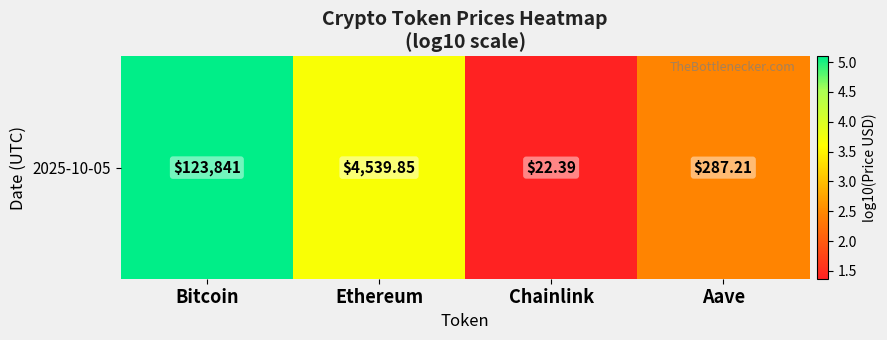

How many values are below 3?

2